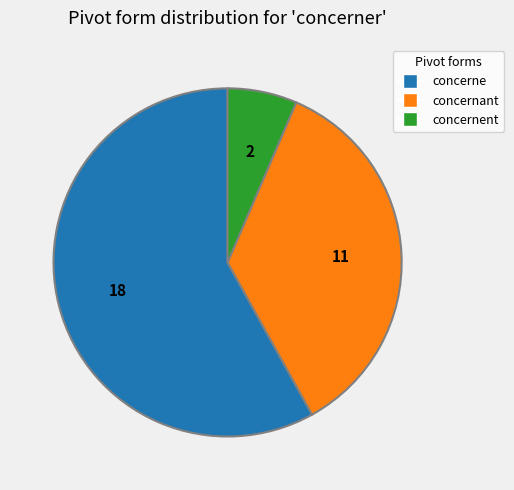

Does concernant represent more than half of the total?

No